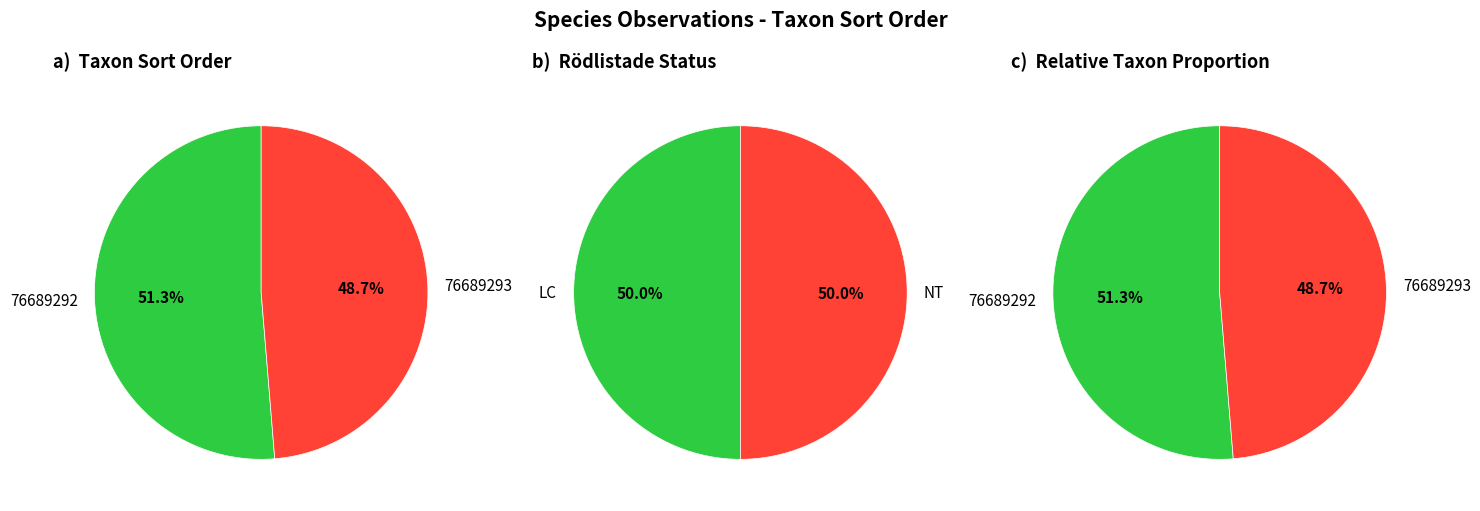

Which series has the widest spread of values?

Taxonsorteringsordning